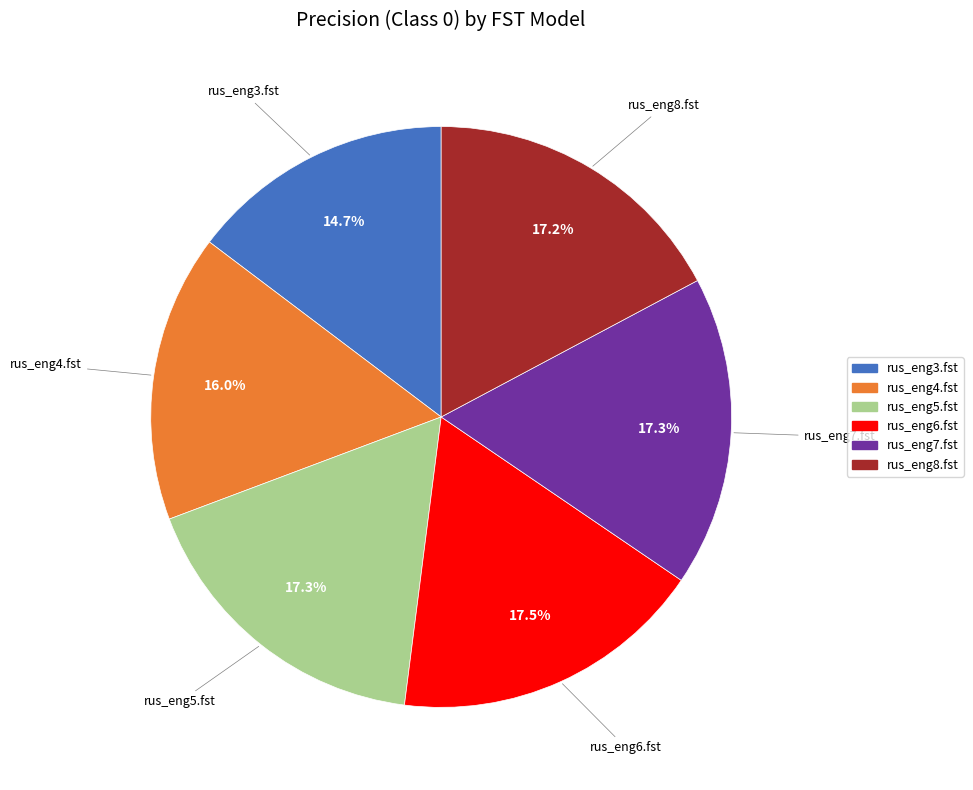

The rus_eng5.fst slice represents 17% of the pie. True or false?

True